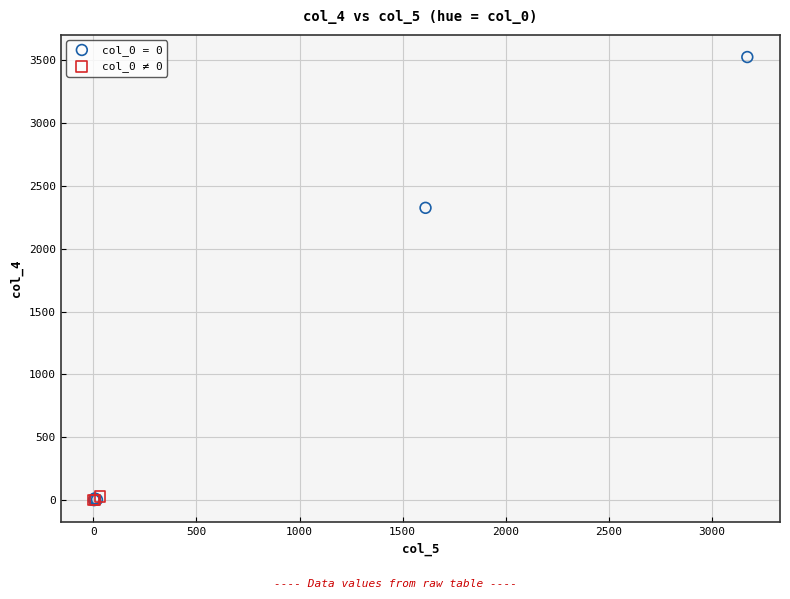

Which series has the largest Y range (max minus min)?

col_0 = 0